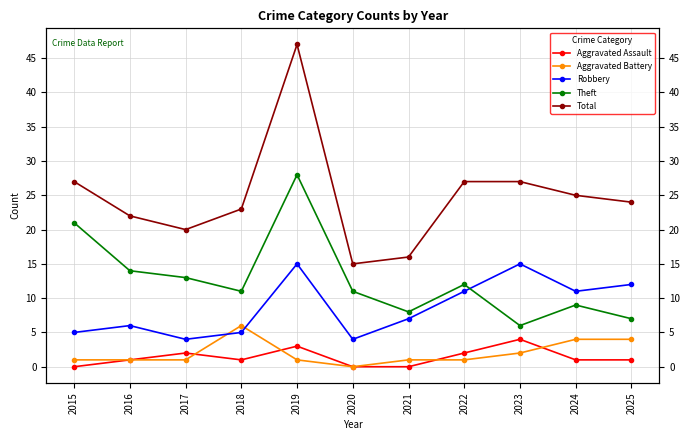

How many data points does each series have?

11